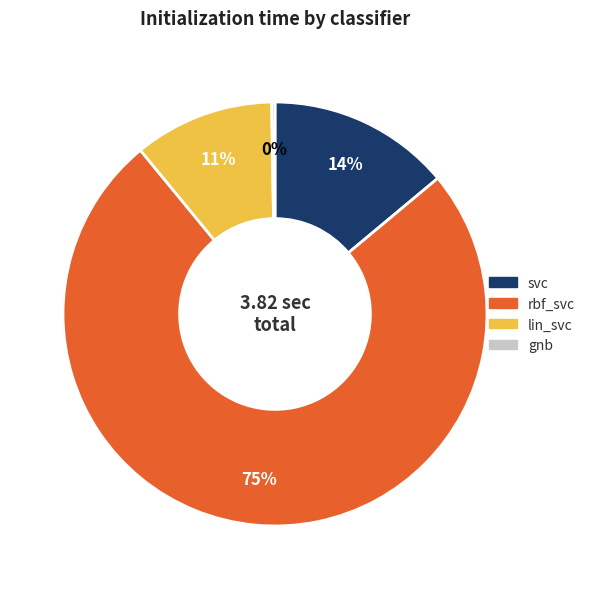

To the nearest percent, what is the combined percentage of rbf_svc and svc?

89%